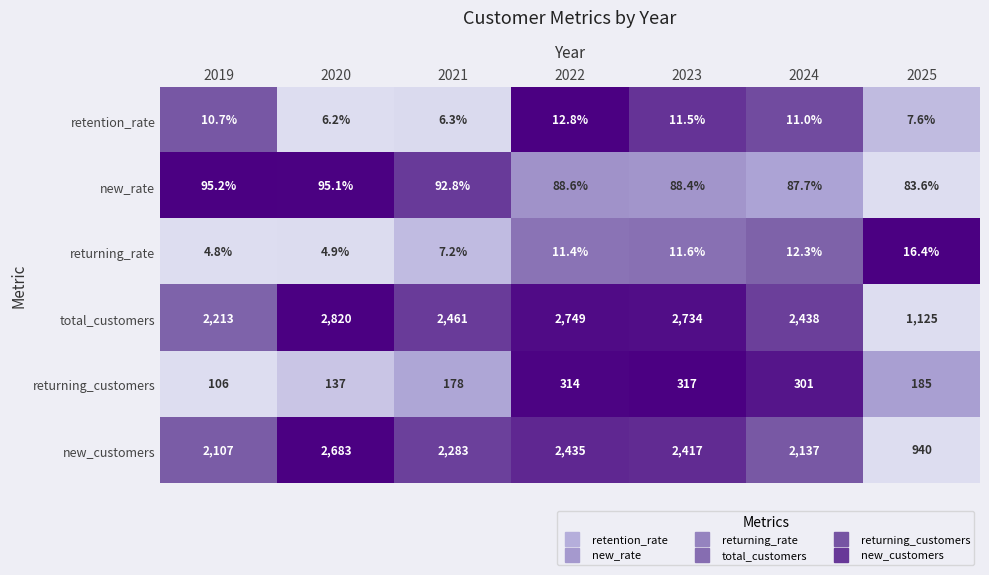

Which series has the widest spread of values?

new_customers